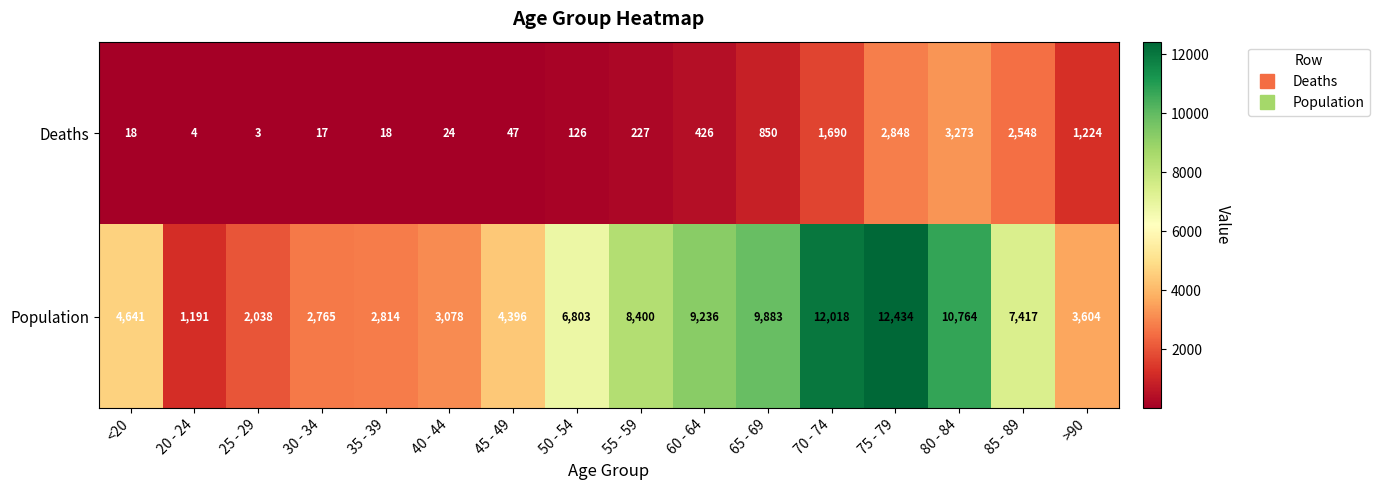

Which series has the largest range (max minus min)?

Population